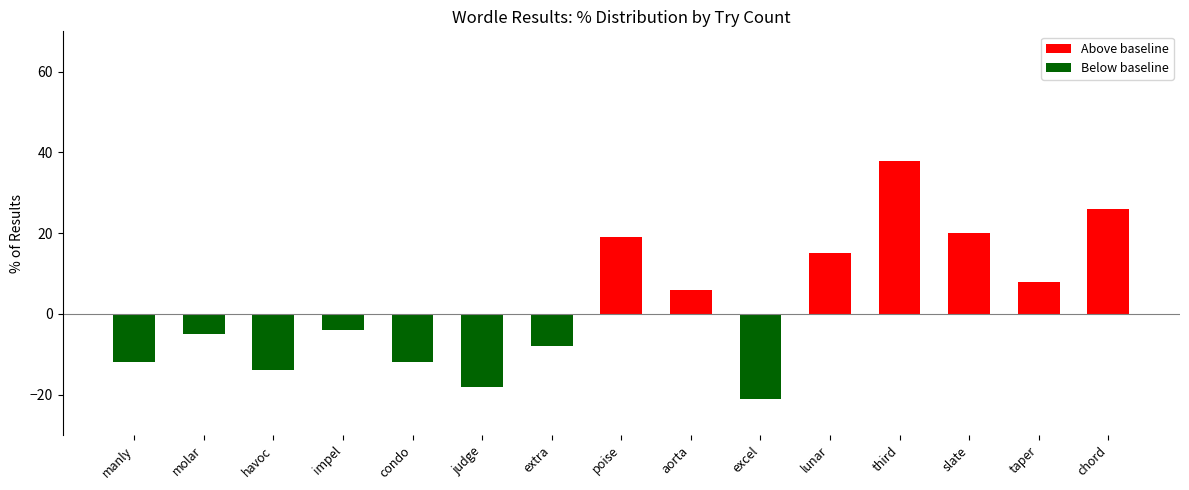

What is the maximum value for Above baseline?

38